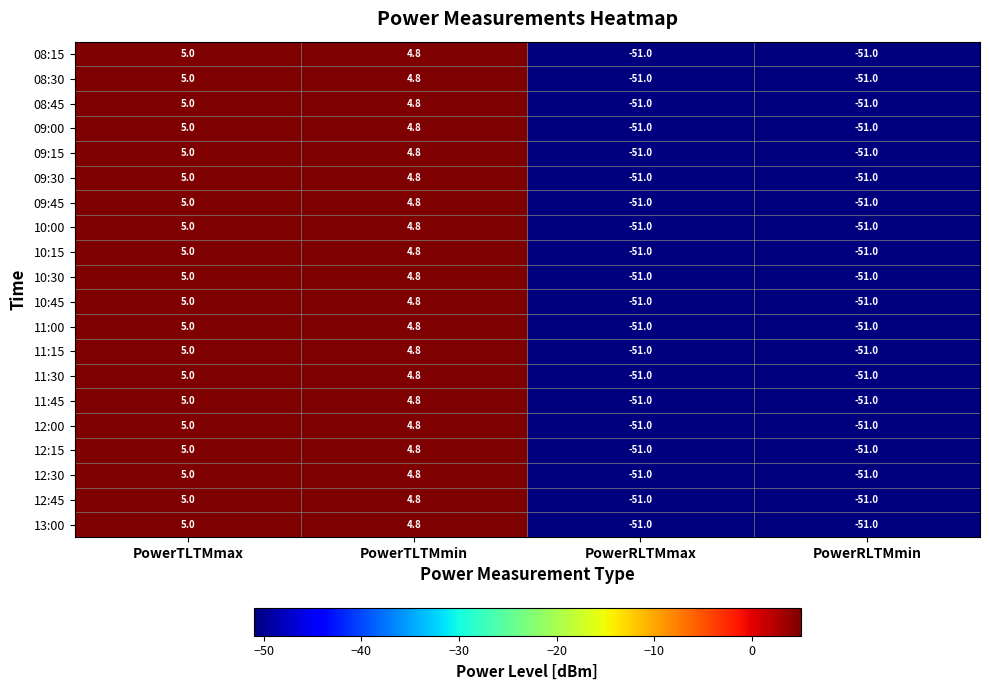

What is the difference between the second highest and minimum values in the 11:45 series?

55.8